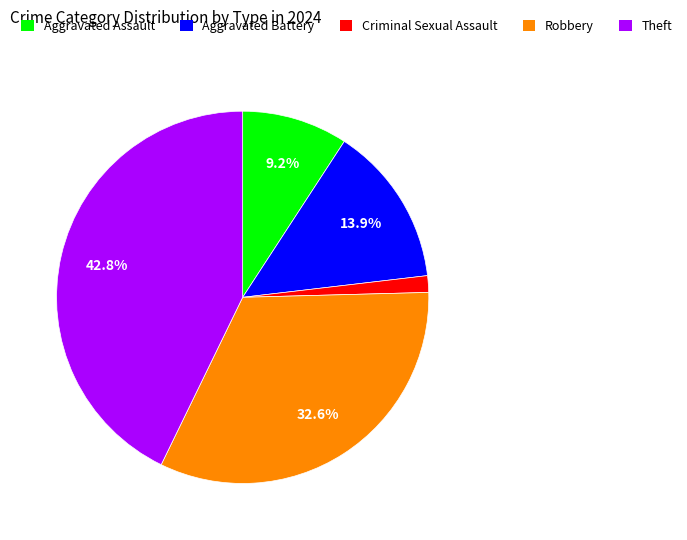

What percentage is the Theft slice, to the nearest percent?

43%